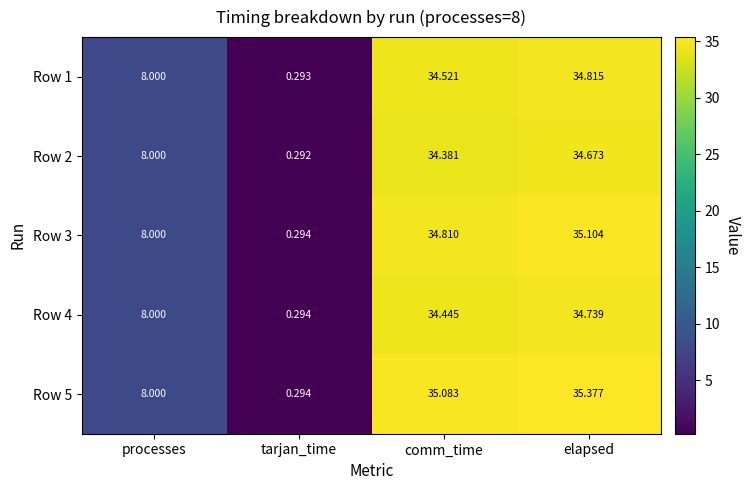

Which category has the highest value in the Row 2 series?

elapsed